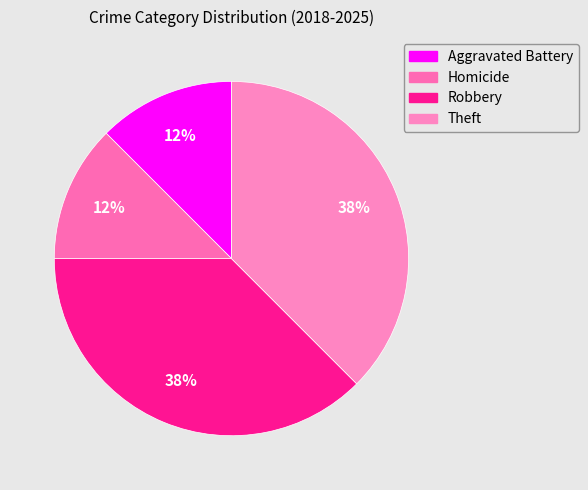

Is it true that Homicide is 23% of the pie?

False